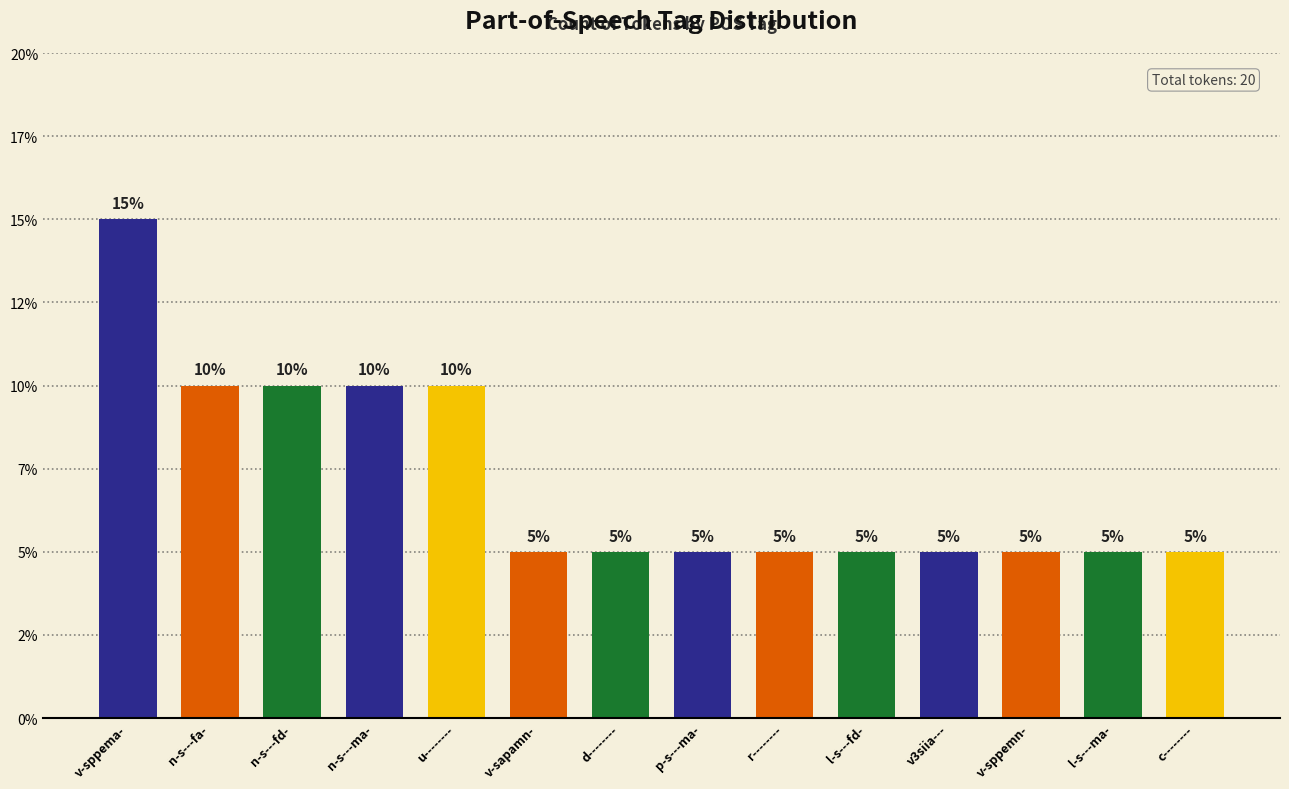

Reading left to right, what are all the values shown in this chart?

3	2	2	2	2	1	1	1	1	1	1	1	1	1